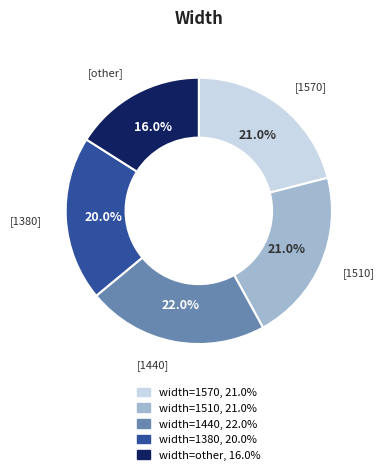

Is there a majority slice in this chart?

No